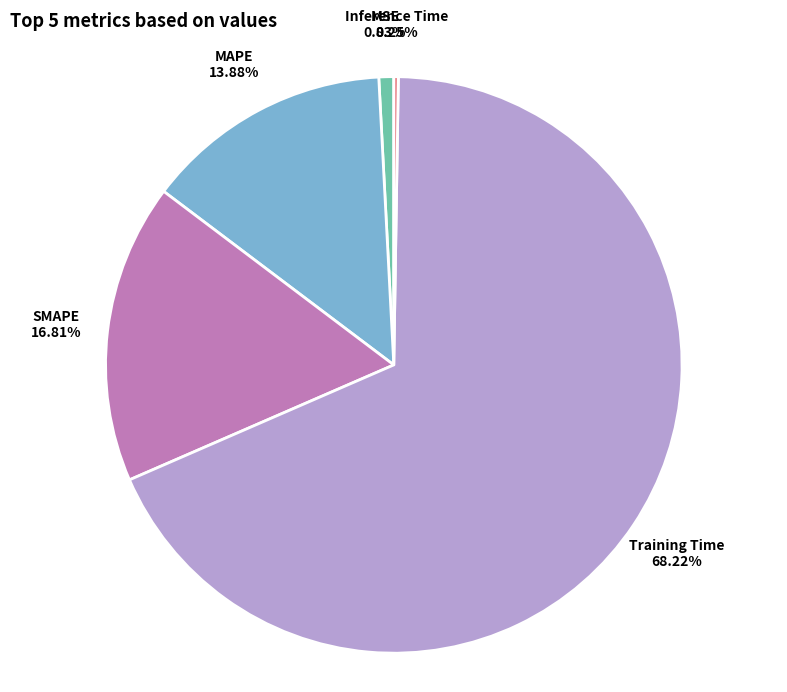

Is there a majority slice in this chart?

Yes